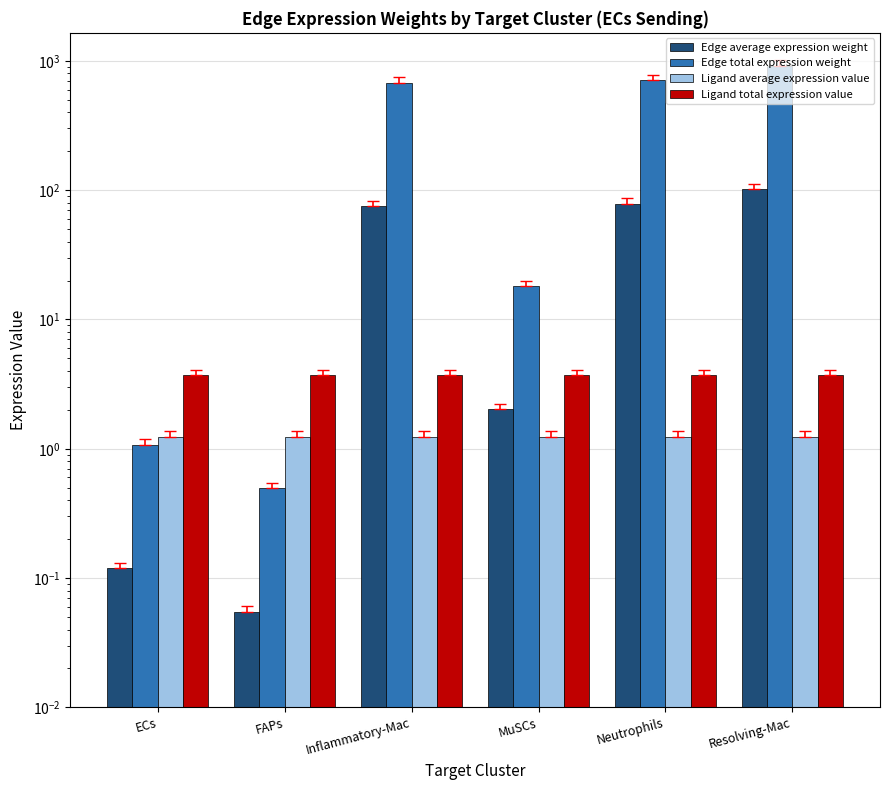

Reading left to right, extract all data points from this chart.

Edge average expression weight: ECs=0.1	FAPs=0.1	Inflammatory-Mac=75.4	MuSCs=2.0	Neutrophils=78.5	Resolving-Mac=101.8
Edge total expression weight: ECs=1.1	FAPs=0.5	Inflammatory-Mac=679.0	MuSCs=18.1	Neutrophils=706.1	Resolving-Mac=915.9
Ligand average expression value: ECs=1.2	FAPs=1.2	Inflammatory-Mac=1.2	MuSCs=1.2	Neutrophils=1.2	Resolving-Mac=1.2
Ligand total expression value: ECs=3.7	FAPs=3.7	Inflammatory-Mac=3.7	MuSCs=3.7	Neutrophils=3.7	Resolving-Mac=3.7